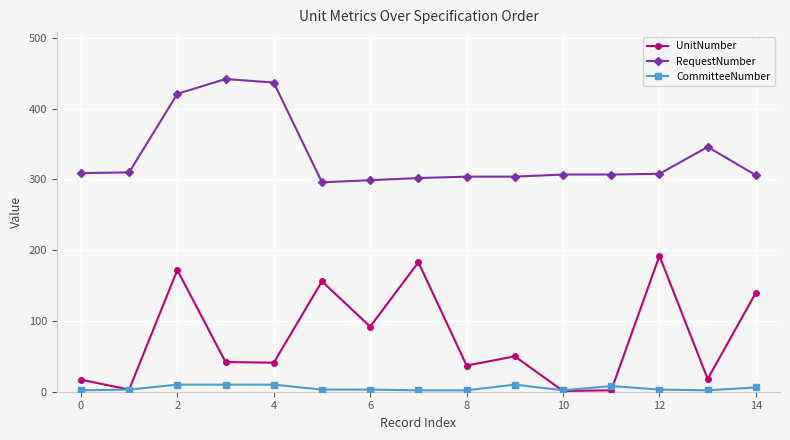

Which series has the largest range (max minus min)?

UnitNumber